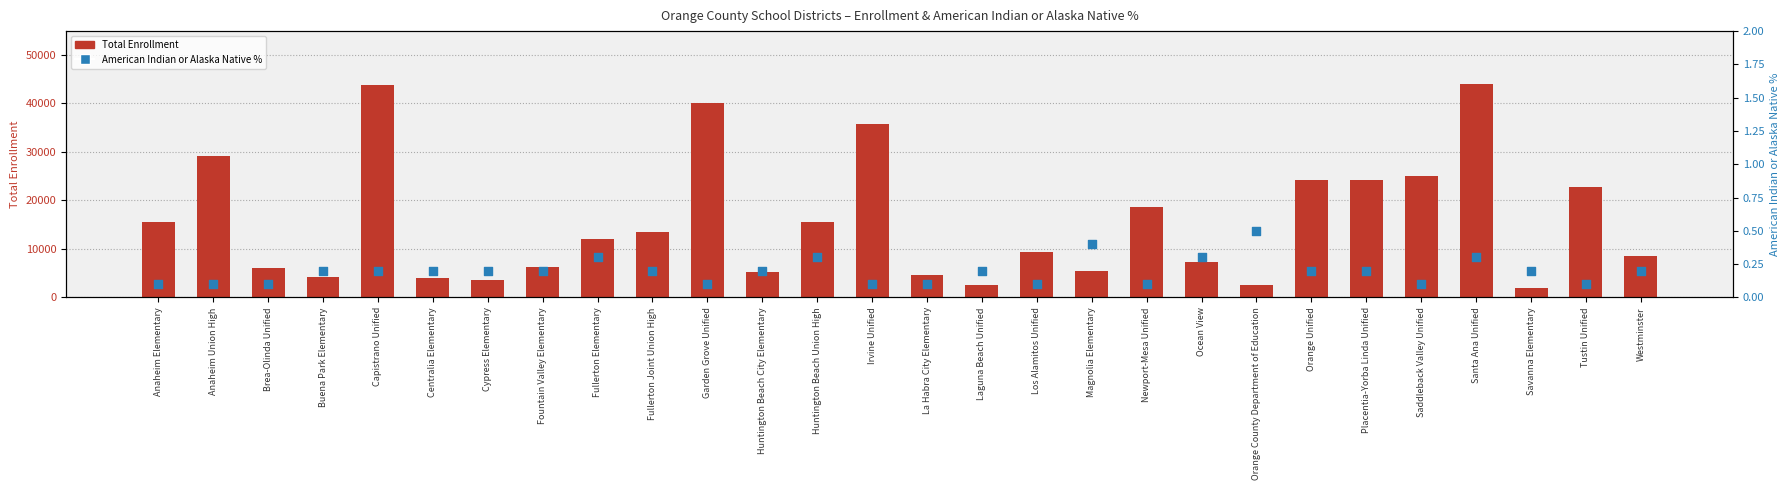

Which series has the widest spread of Y values?

Total Enrollment